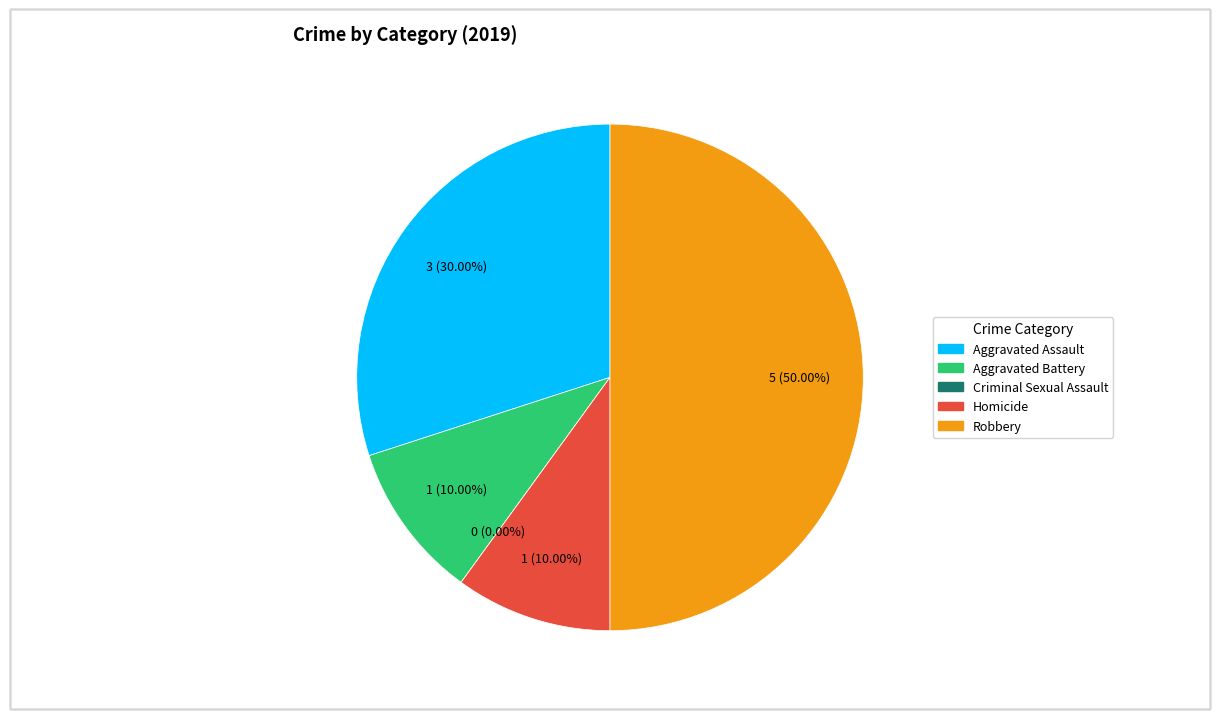

What percentage is the Robbery slice, to the nearest percent?

50%